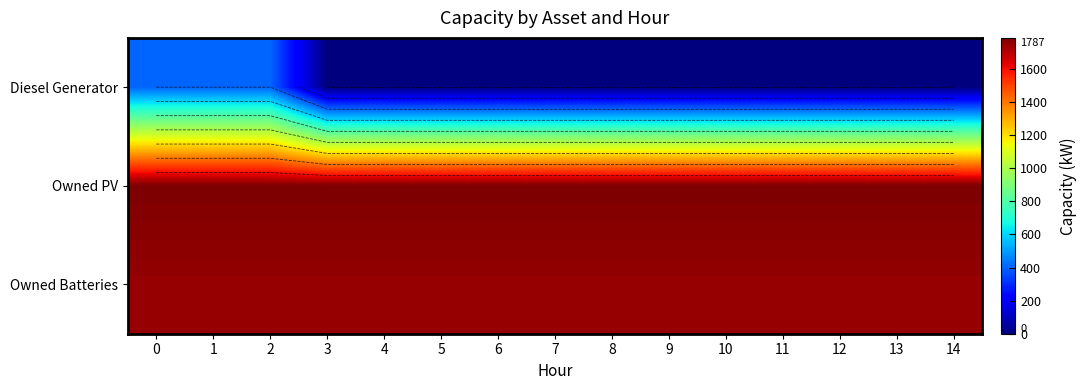

What is the sum of all Owned PV values?

26805